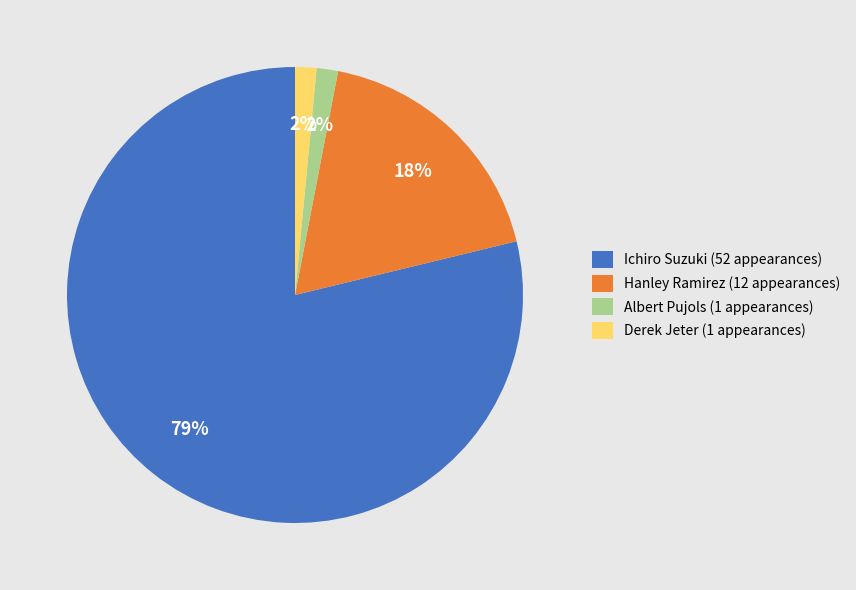

Count the number of slices in the pie.

4